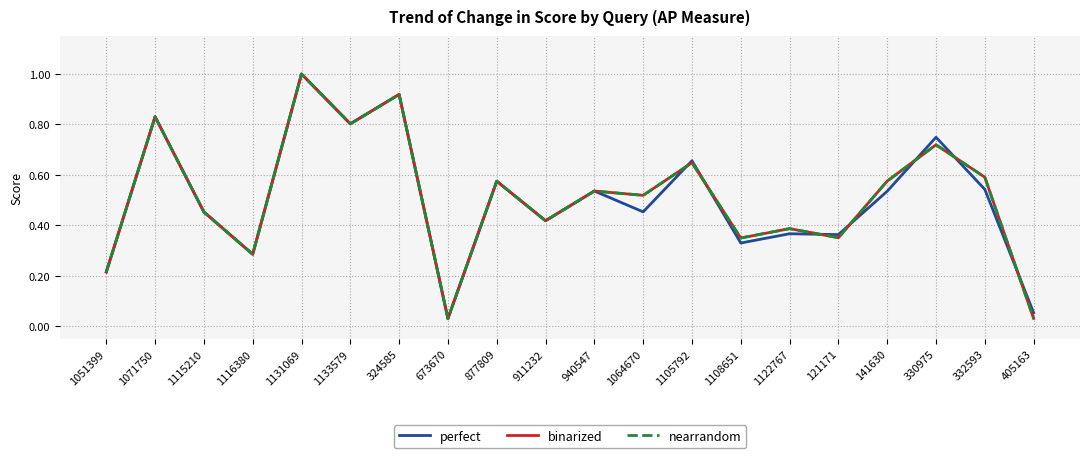

True or false: perfect and binarized cross at least once.

True